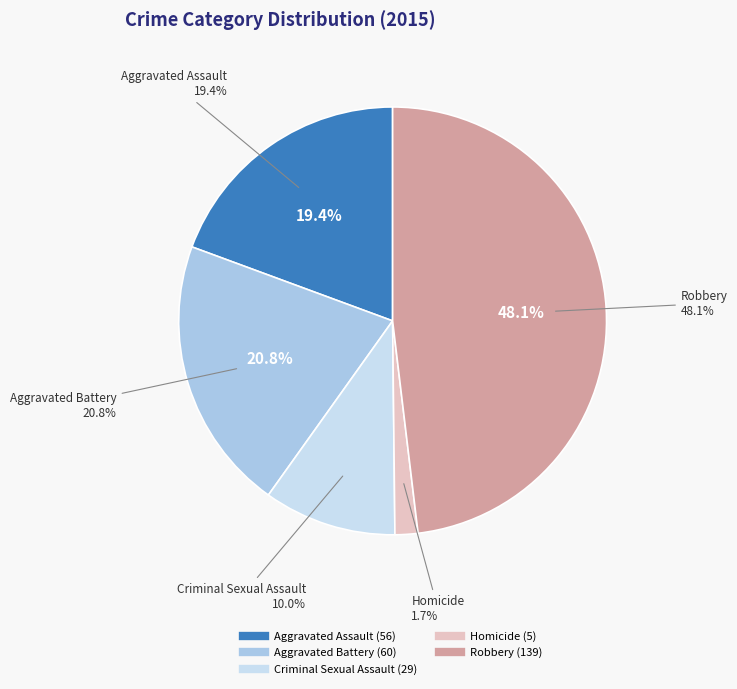

Does any single category account for the majority?

No